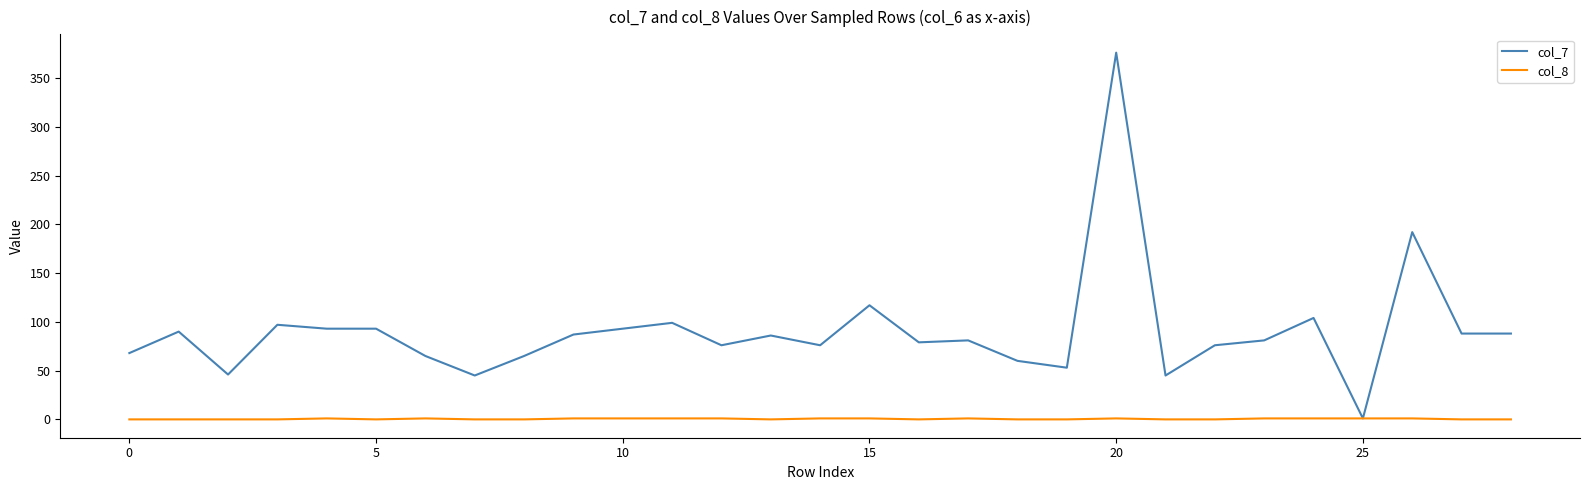

Which series has the largest total across all categories?

col_7